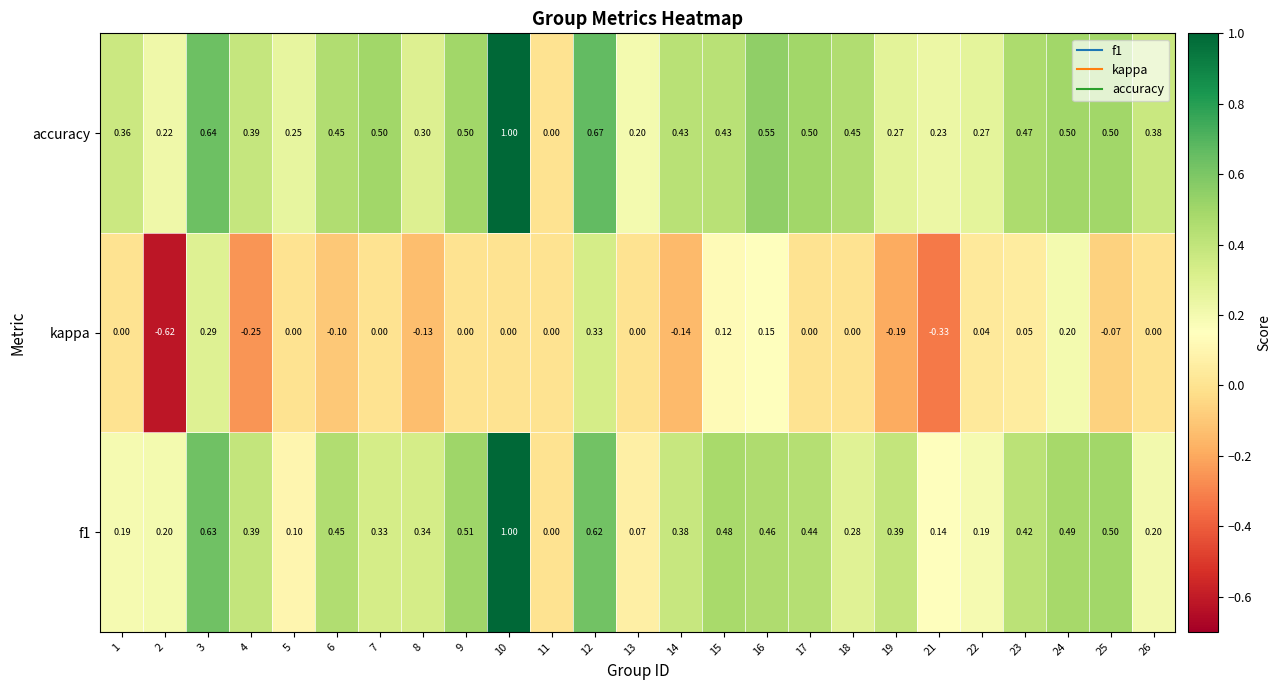

Count the number of data series in this chart.

3